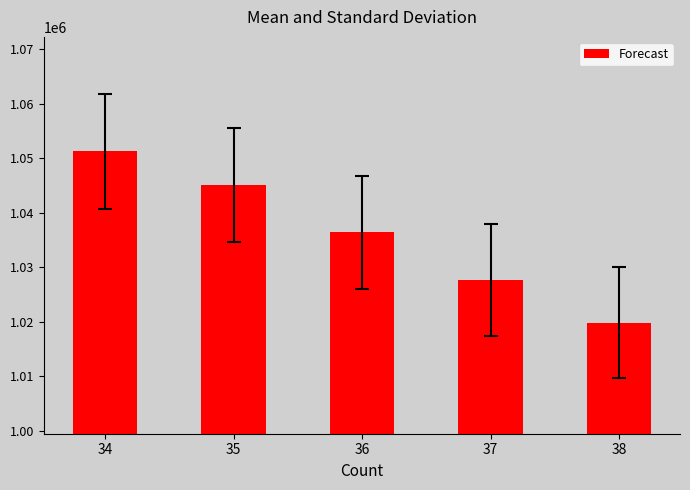

Read the value at 35.

1045153.2